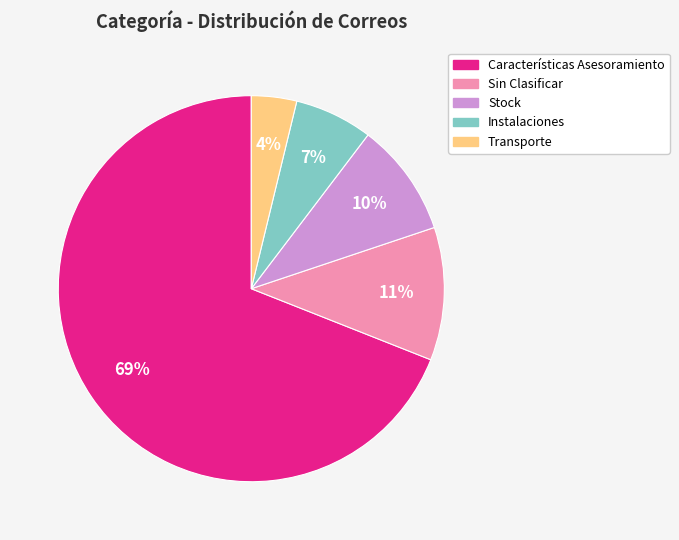

Count the number of slices in the pie.

5